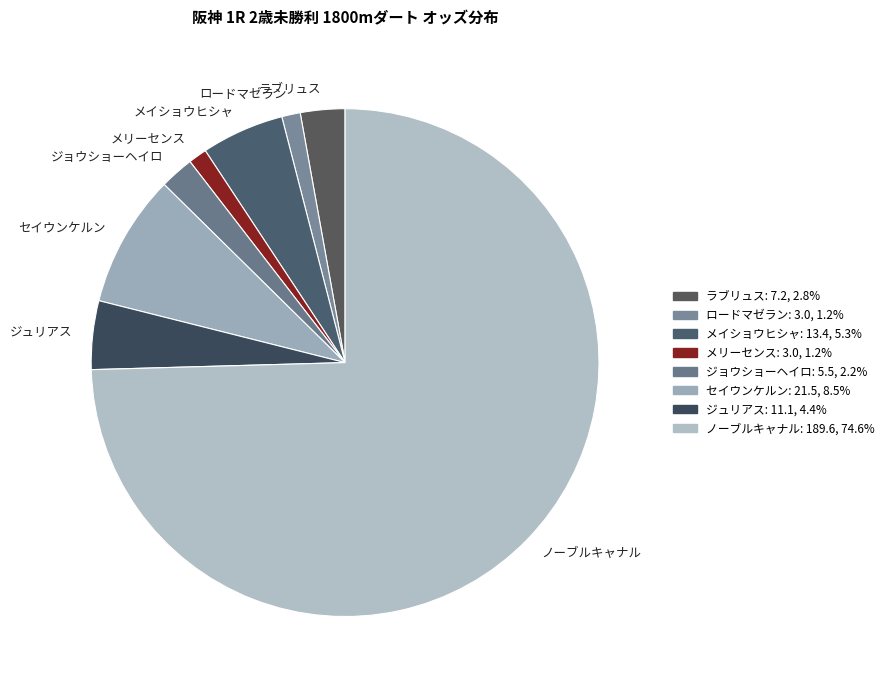

Approximately how many times larger is the value at ジョウショーヘイロ compared to メリーセンス?

1.8